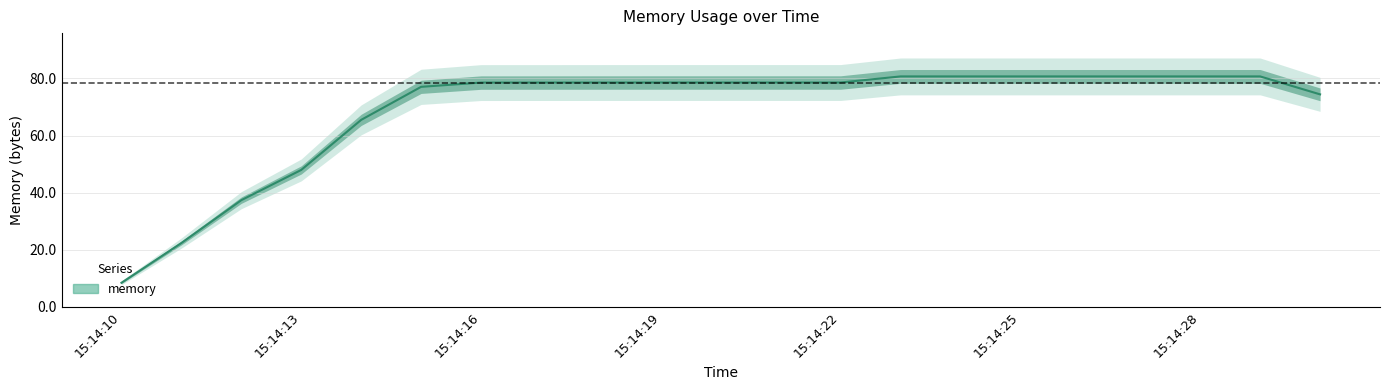

Reading left to right, extract all data points from this chart.

8.4	22.3	37.4	47.9	65.5	77.1	78.5	78.6	78.6	78.6	78.6	78.6	78.6	80.7	80.7	80.7	80.7	80.7	80.7	80.7	74.4